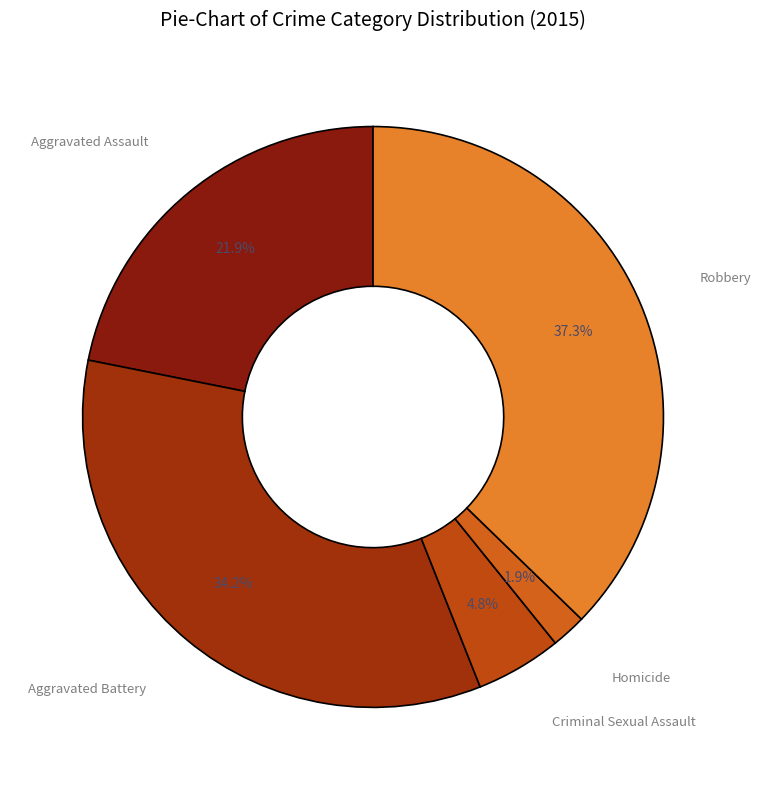

Is there any slice that represents more than half of the pie?

No